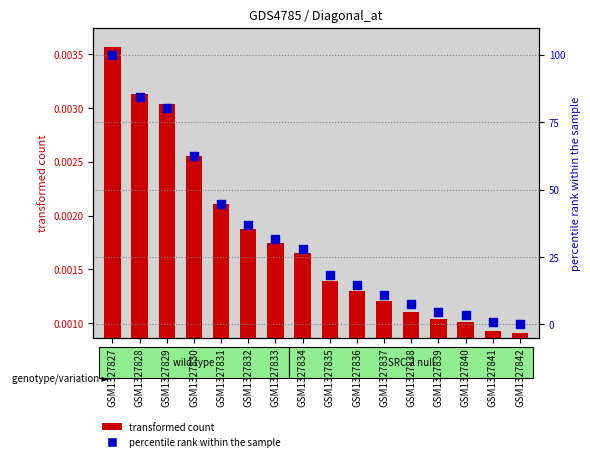

At which category is the sum across all series the highest?

GSM1327827